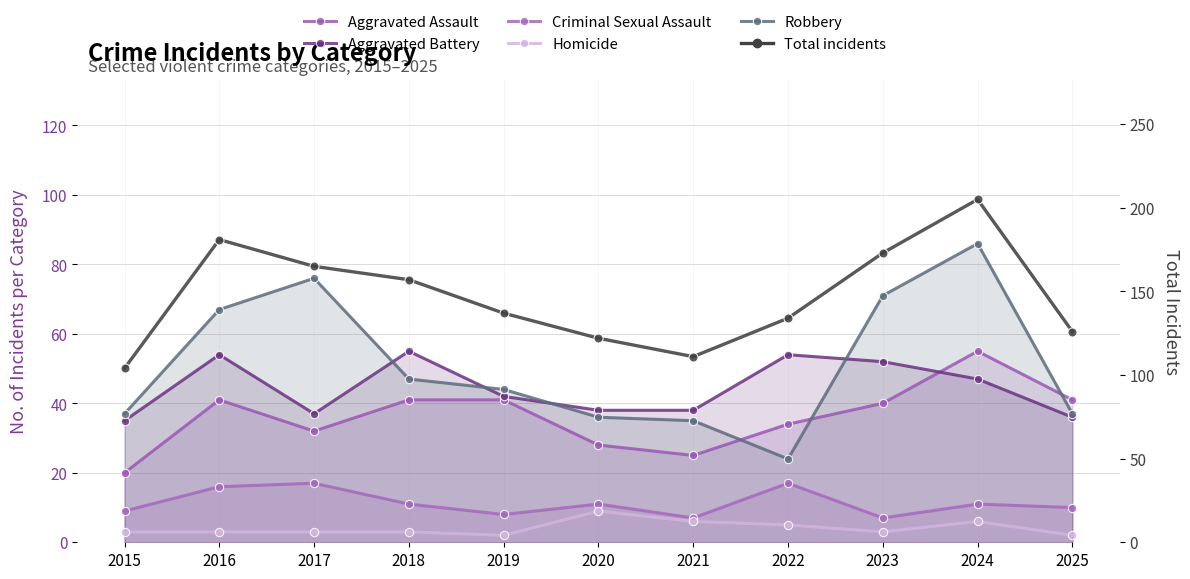

What is the maximum value shown in the chart?

205